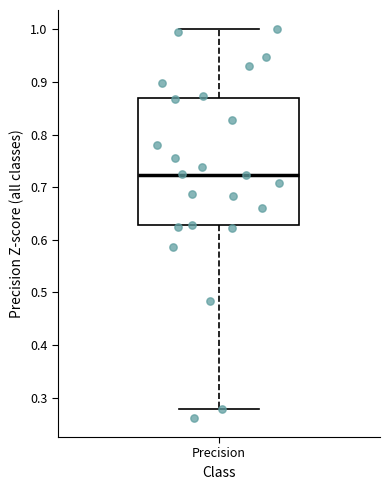

Where does the median line of the box for Precision sit on the y-axis? The values are not printed on the chart, so give them approximately, as read against the axis.

0.72